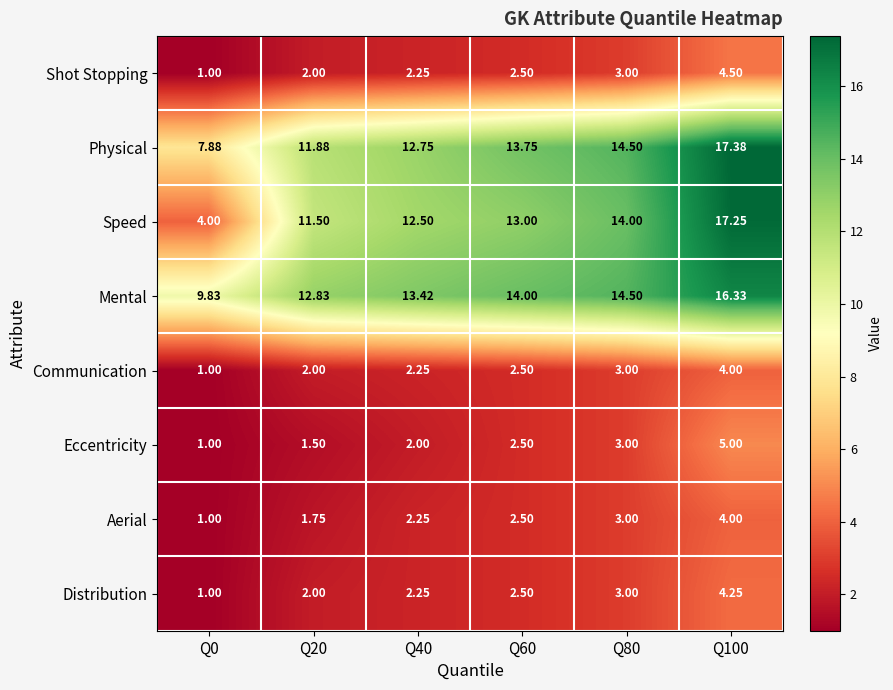

Which series has the widest spread of values?

Speed